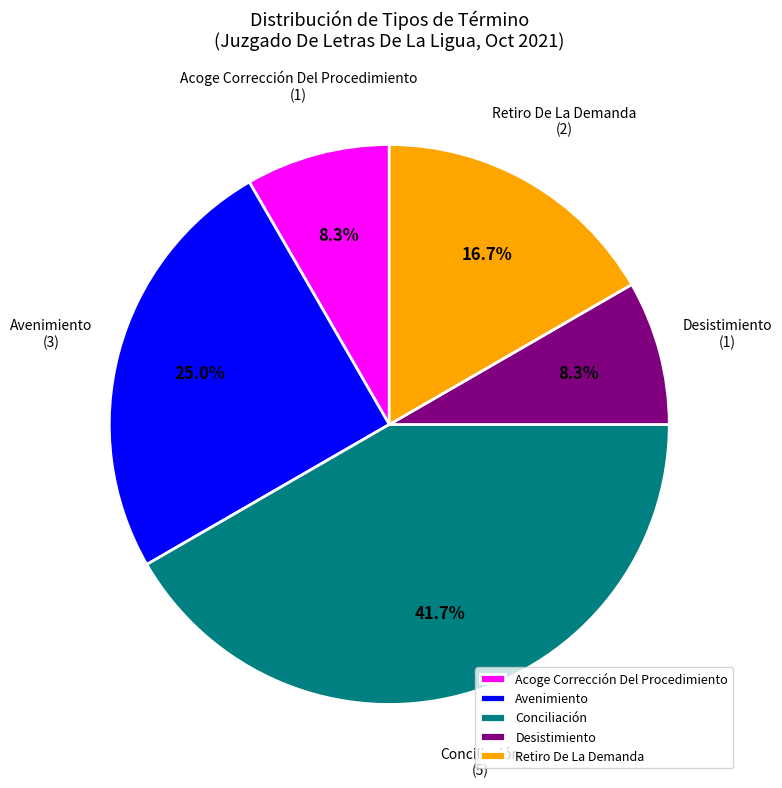

What is the total percentage of Conciliación and Acoge Corrección Del Procedimiento?

50.0%